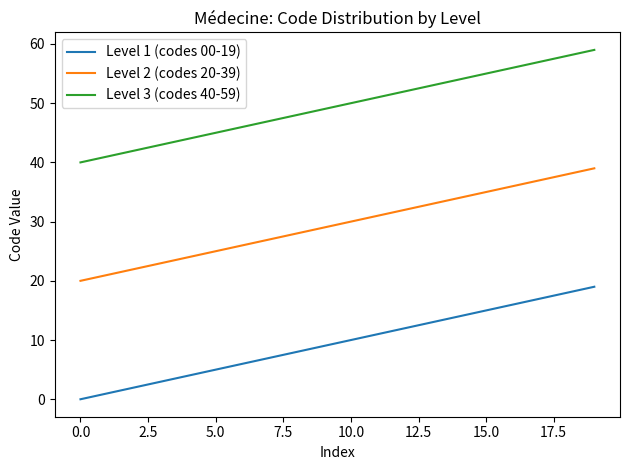

Does the chart display data point markers on the line(s)?

No